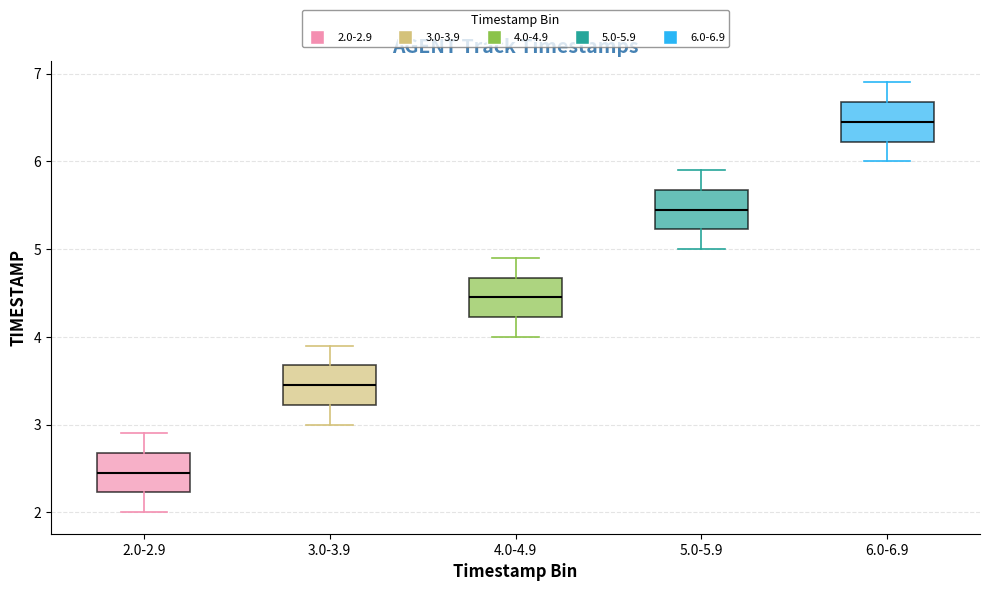

Reading left to right, transcribe this box plot: for each box, give where its median line is, the range the box spans, and where its two whiskers end, as read against the y-axis. The values are not printed on the chart, so give them approximately, as read against the axis.

2.0-2.9: median 2.5, box 2.2 to 2.7, whiskers 2.0 to 2.9
3.0-3.9: median 3.5, box 3.2 to 3.7, whiskers 3.0 to 3.9
4.0-4.9: median 4.5, box 4.2 to 4.7, whiskers 4.0 to 4.9
5.0-5.9: median 5.5, box 5.2 to 5.7, whiskers 5.0 to 5.9
6.0-6.9: median 6.5, box 6.2 to 6.7, whiskers 6.0 to 6.9